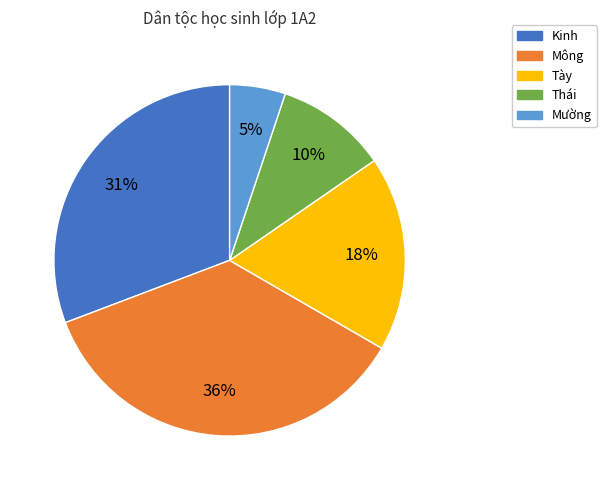

Count the number of slices in the pie.

5